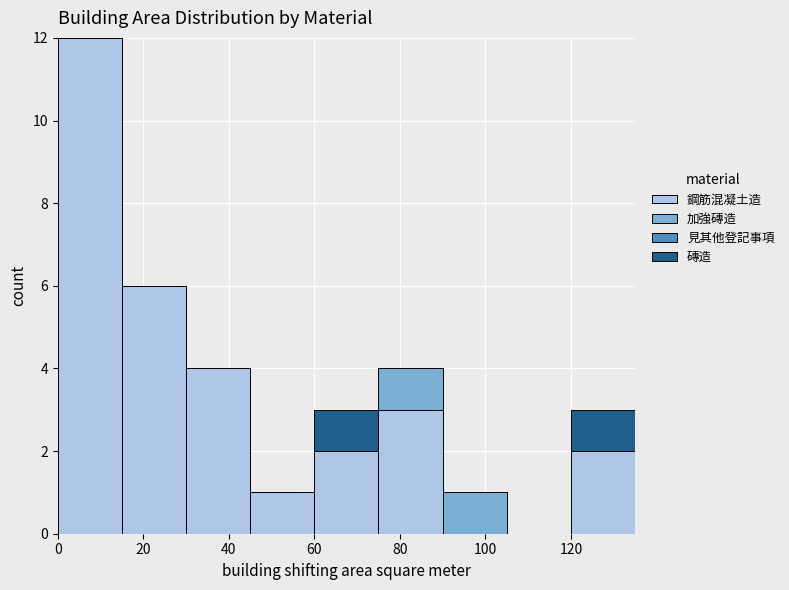

What is the sum of all 鋼筋混凝土造 values?

30